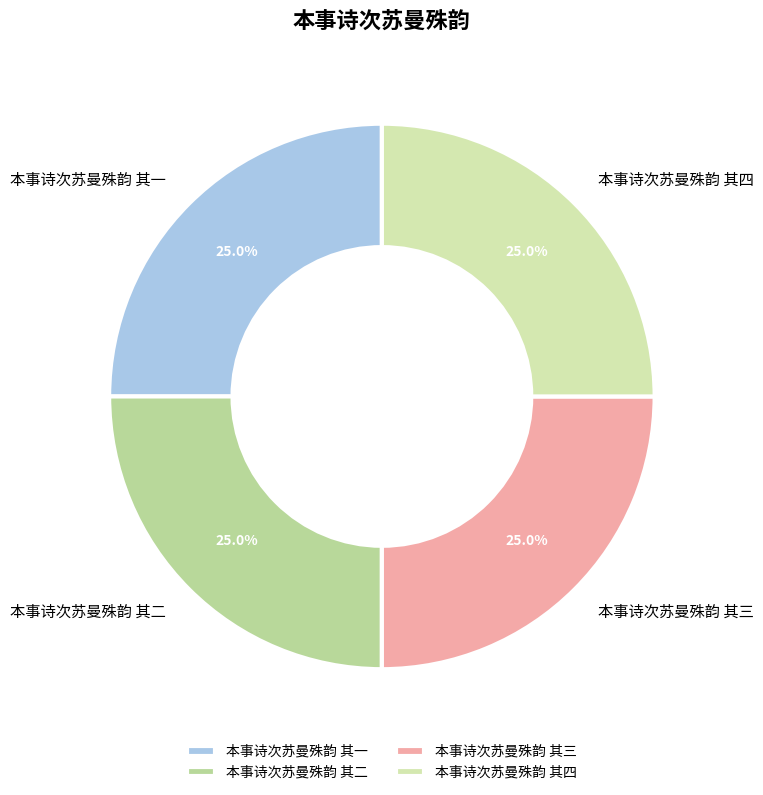

Approximately how many times larger is the value at 本事诗次苏曼殊韵 其四 compared to 本事诗次苏曼殊韵 其三?

1.0